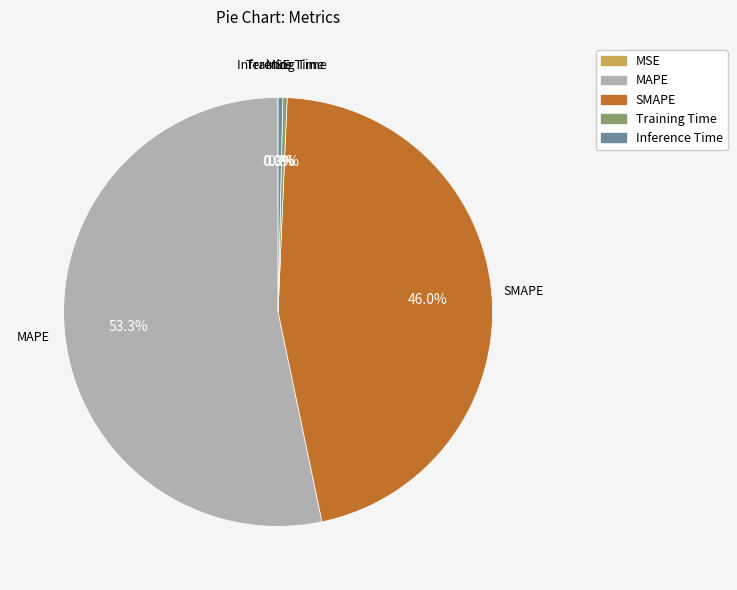

To the nearest percent, what percentage of the pie is SMAPE?

46%